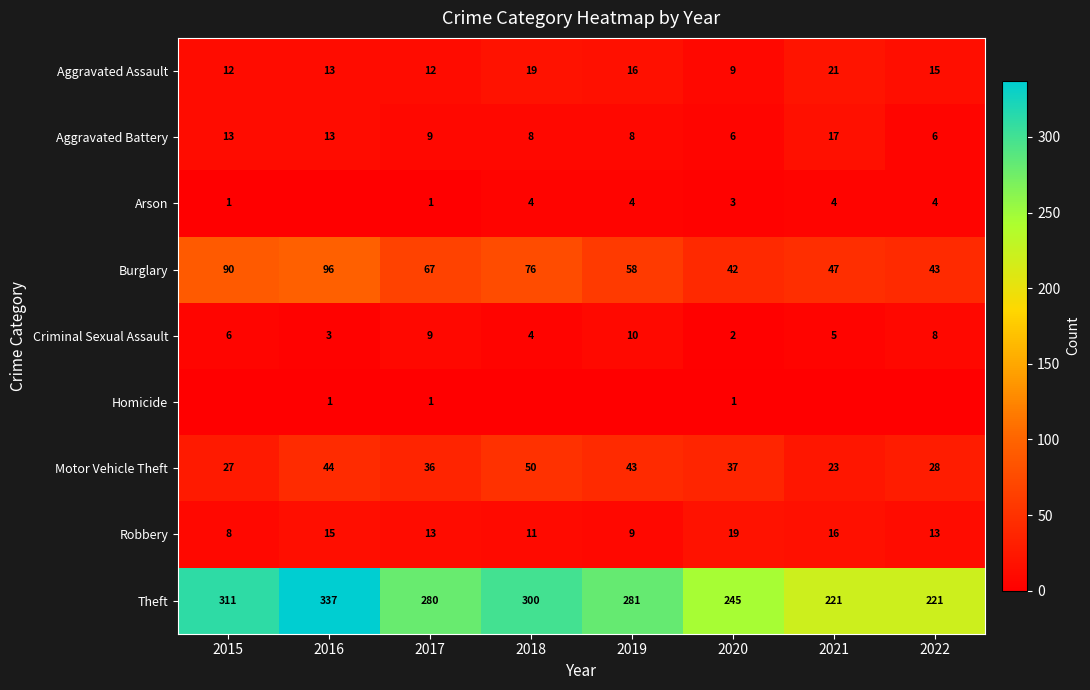

At which label does Theft reach its minimum?

2021